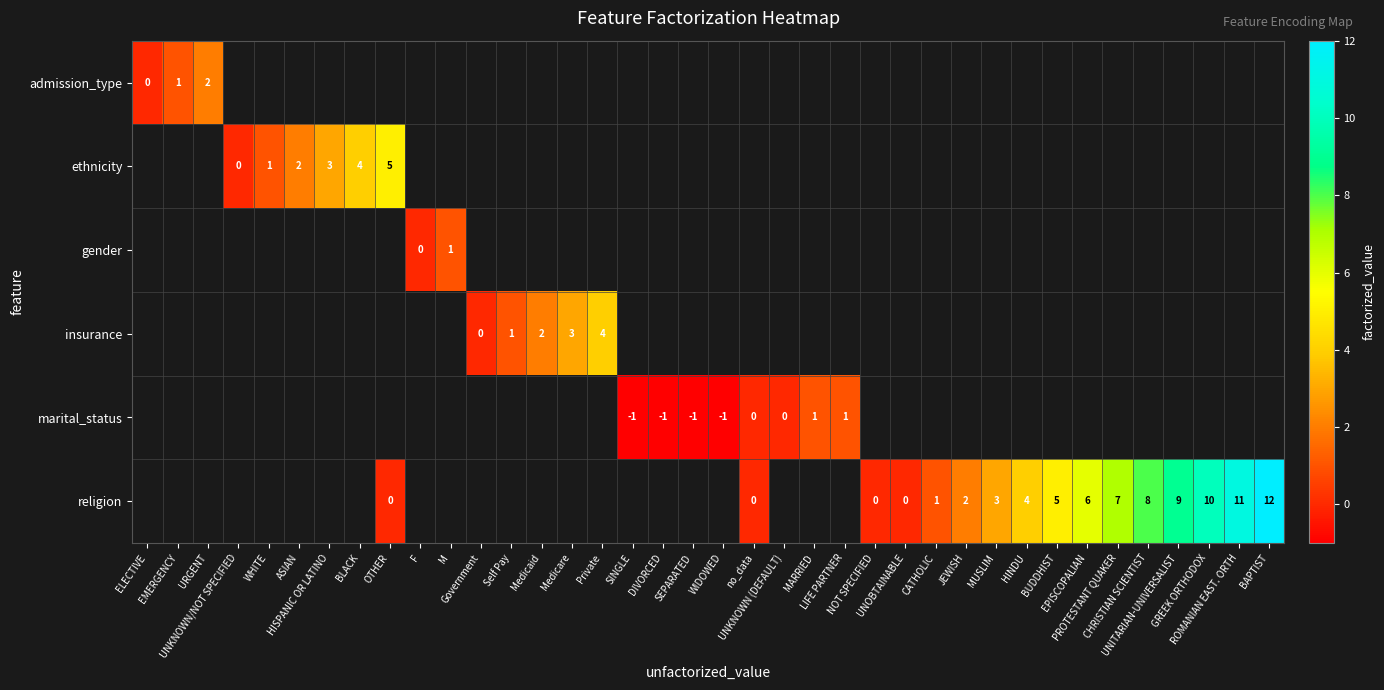

Is it true that row_0 equals nan at Self Pay?

False